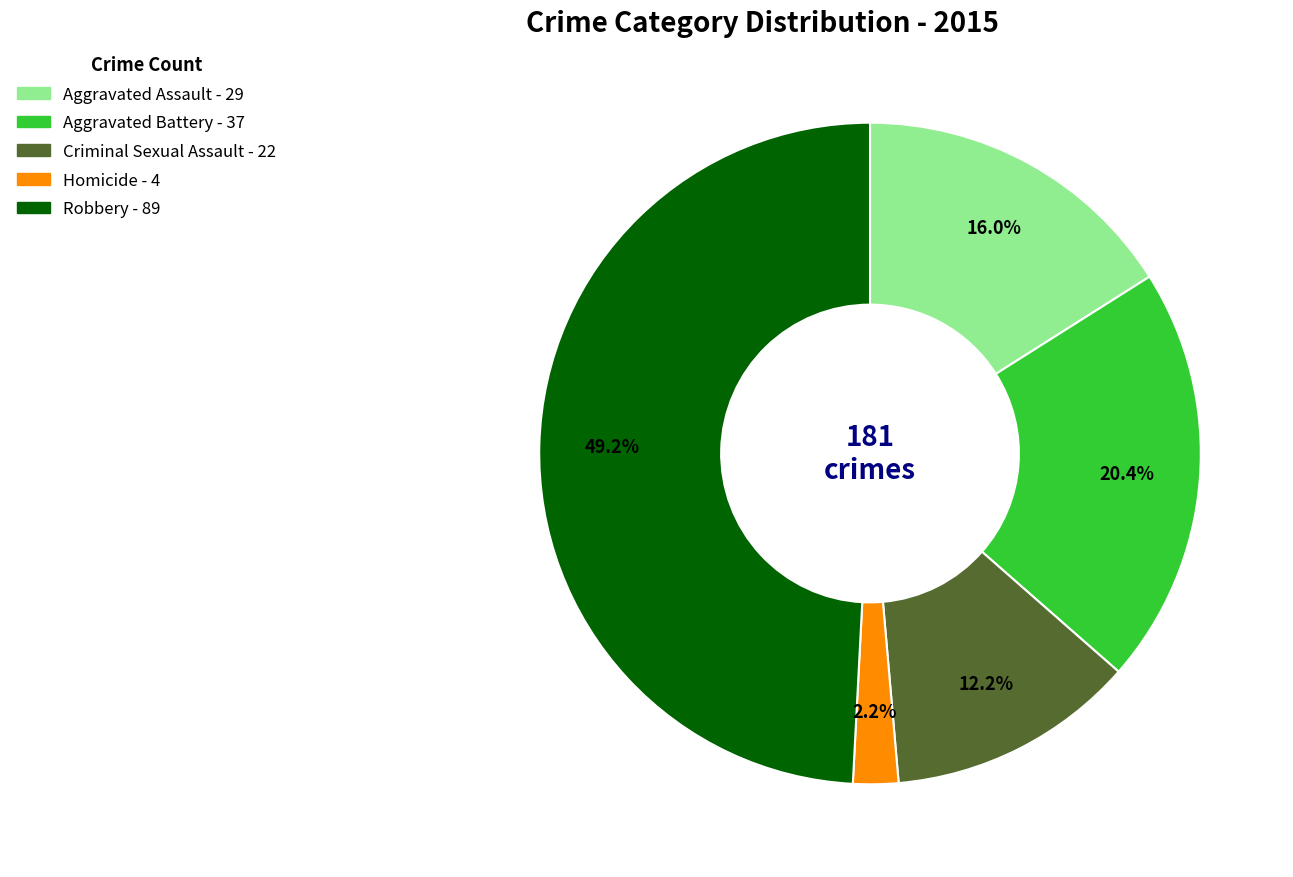

What percentage is NOT represented by Criminal Sexual Assault?

87.8%